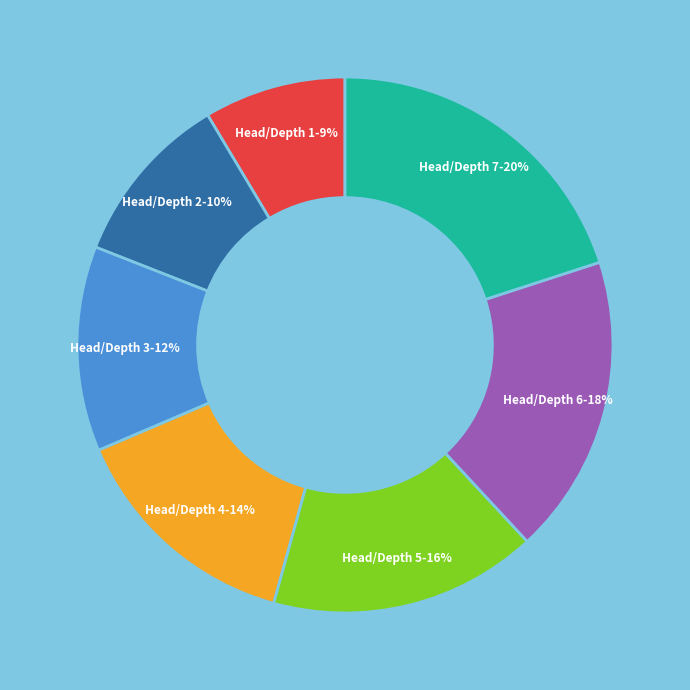

To the nearest percent, what percentage of the pie is Head/Depth 3?

12%